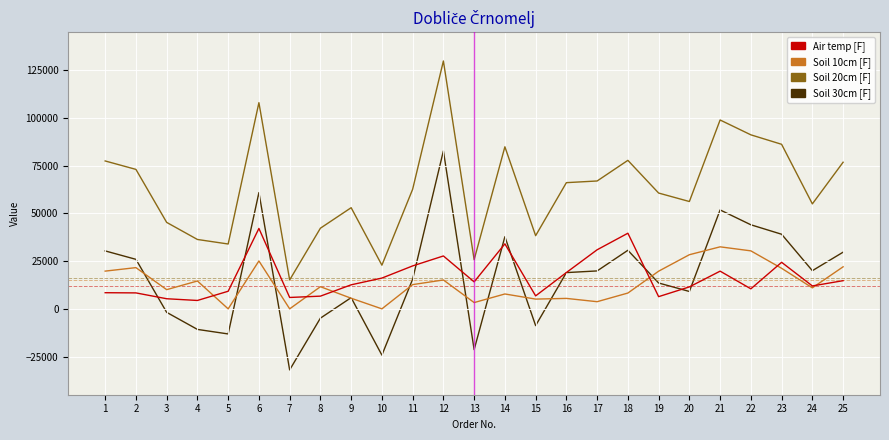

Between 18 and 24, which series saw the biggest shift?

Air temp [F]